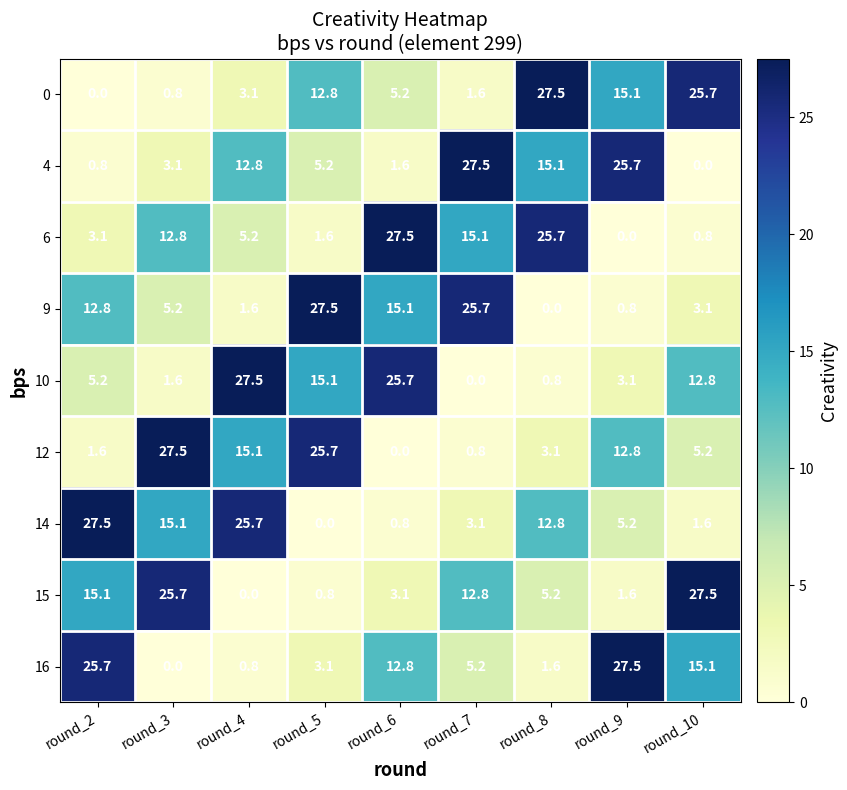

At which label is 9 closest to 13?

round_2